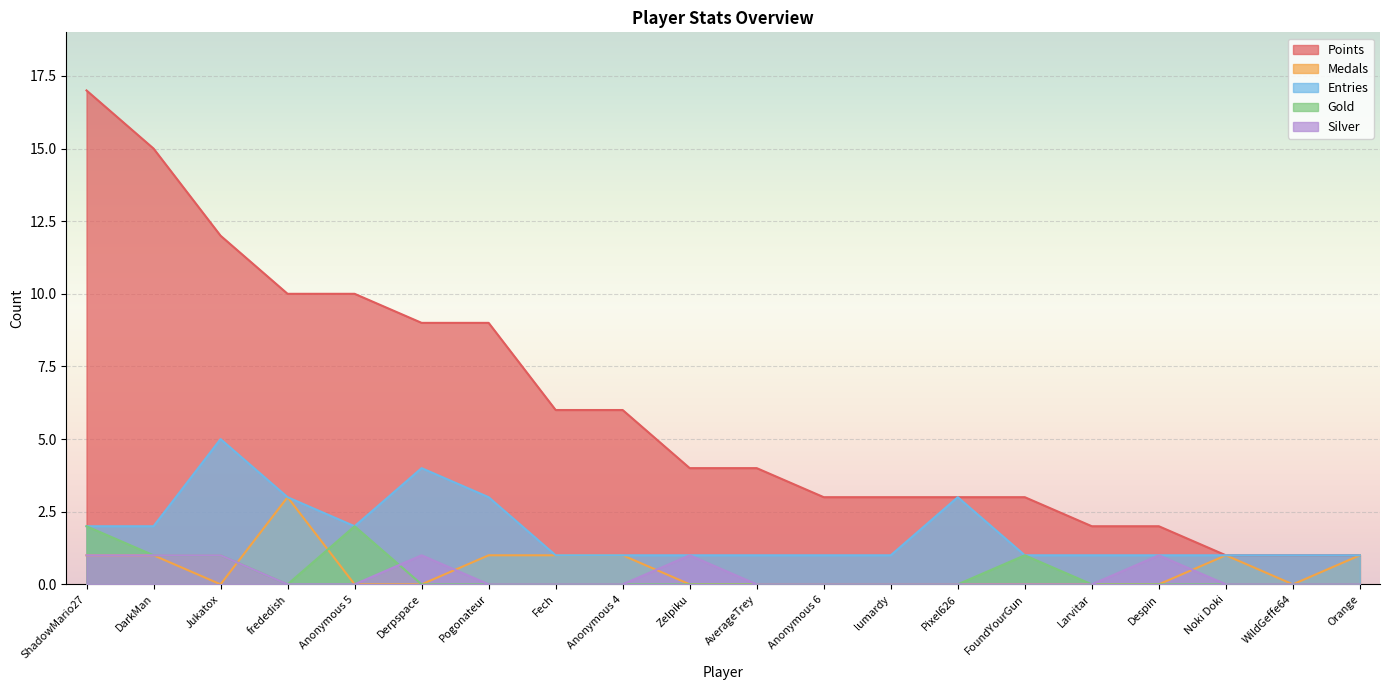

The value of Points at Orange is 0. True or false?

False